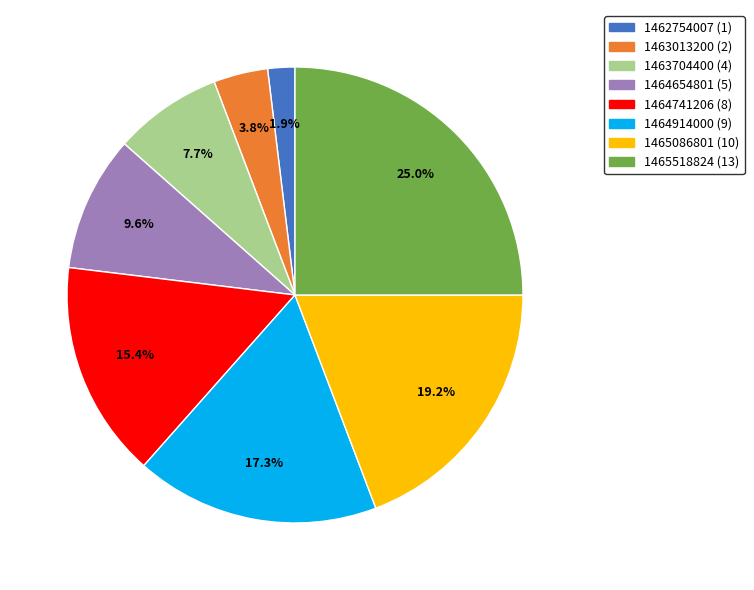

To the nearest percent, what is the difference between the largest and smallest slice percentages?

23%